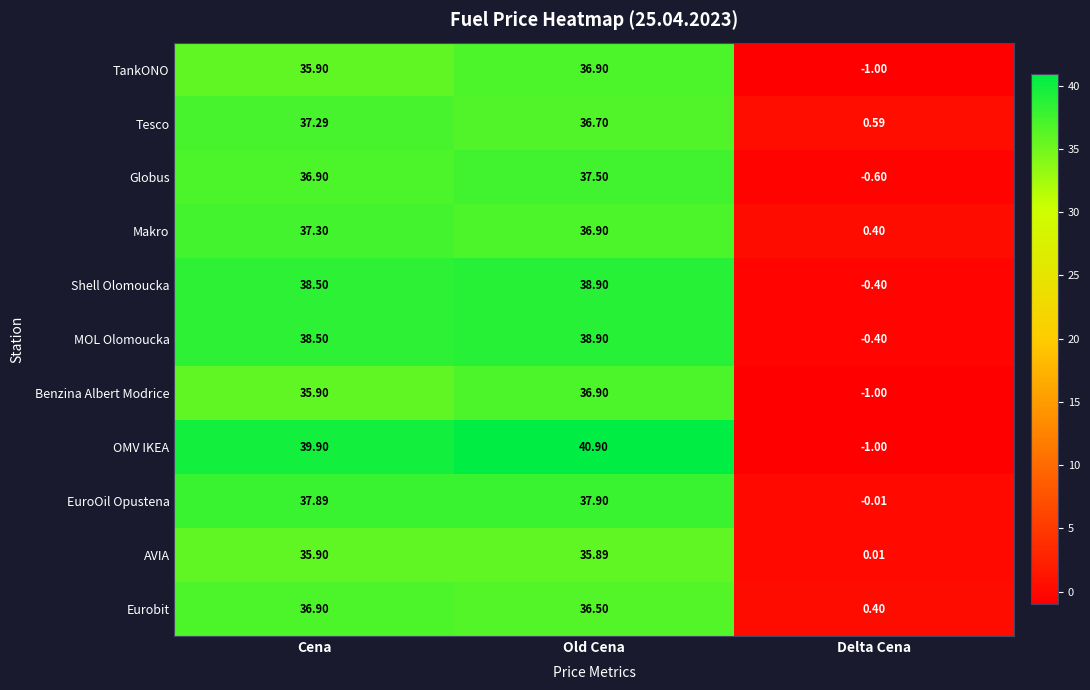

Where is EuroOil Opustena nearest to the value 18?

Delta Cena